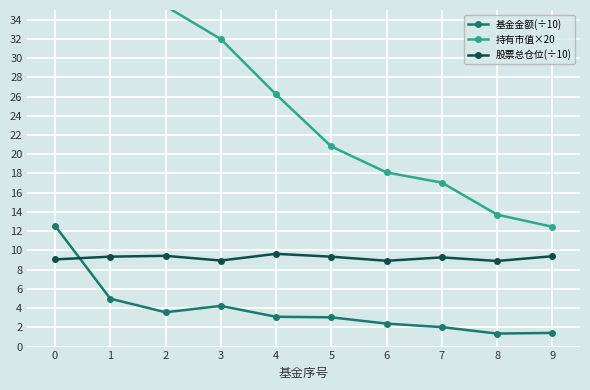

What is the value of the 持有市值×20 point at the 10th from the left?

12.5